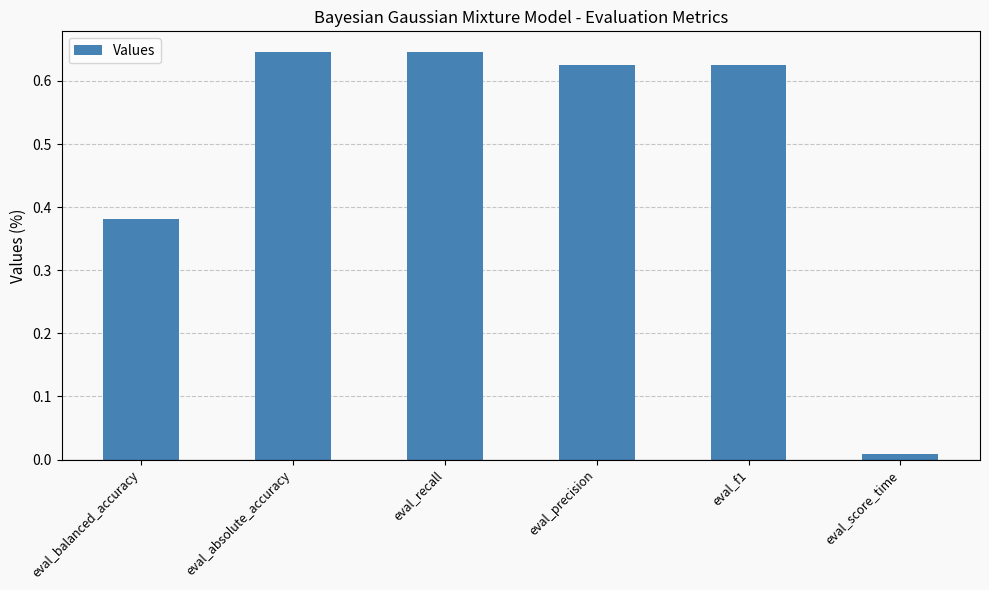

Which has a higher value, eval_balanced_accuracy or eval_recall?

eval_recall